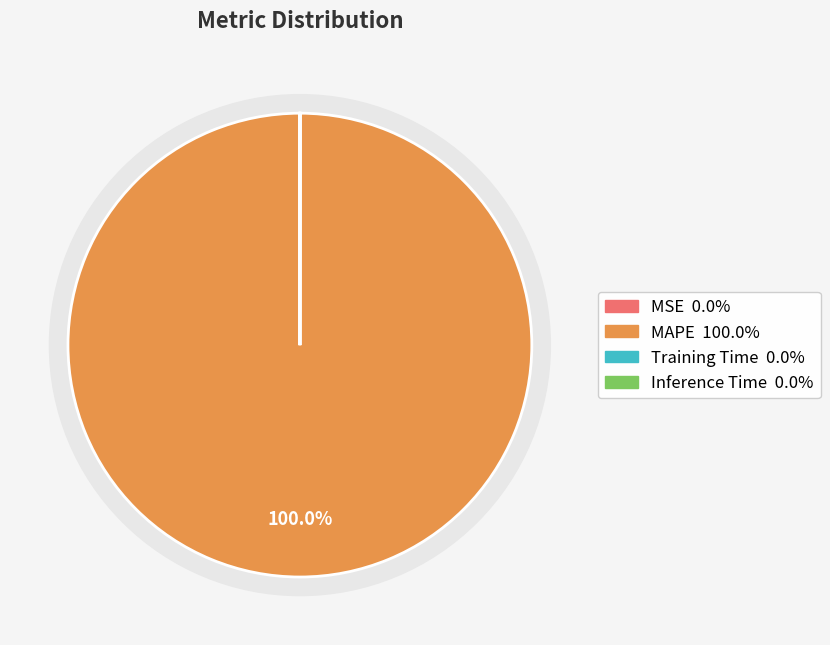

Is the sum of MSE and Inference Time greater than half?

No